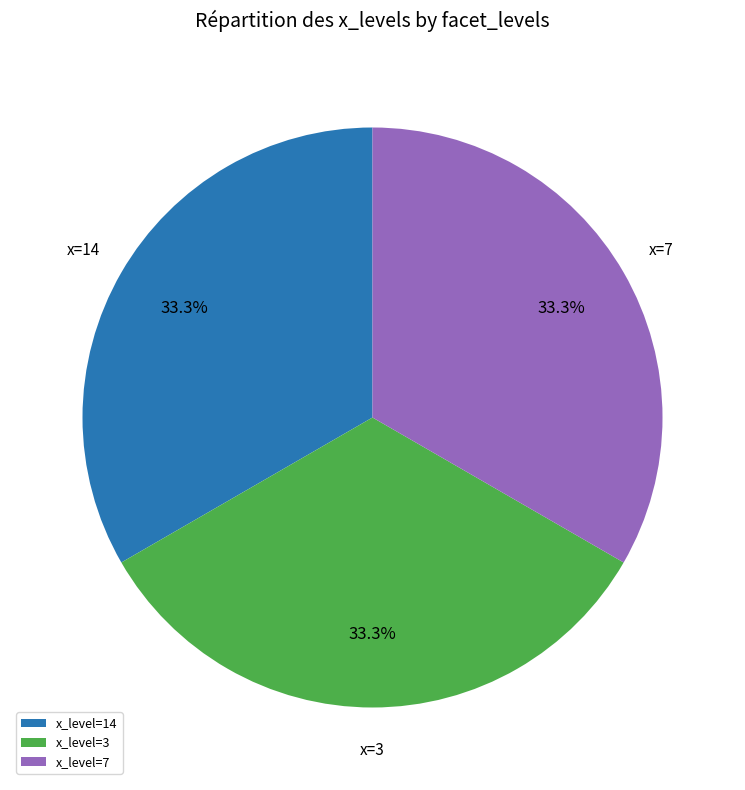

To the nearest percent, what is the average slice percentage?

33%